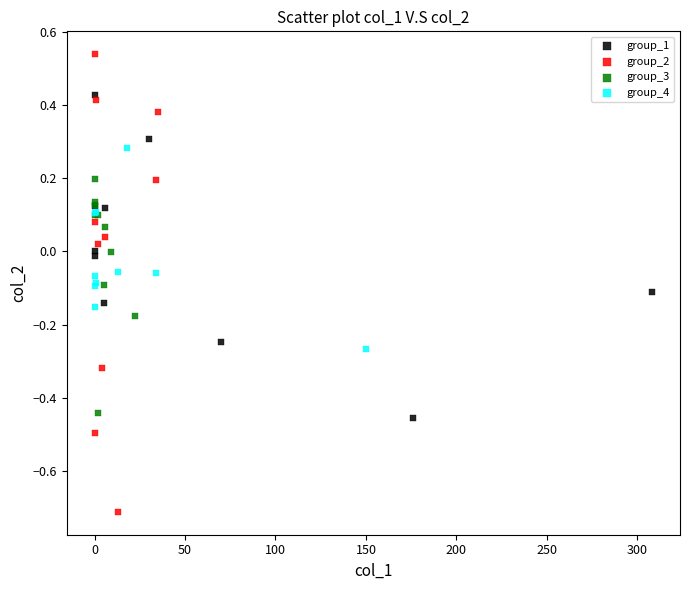

Which series has the largest Y range (max minus min)?

group_2